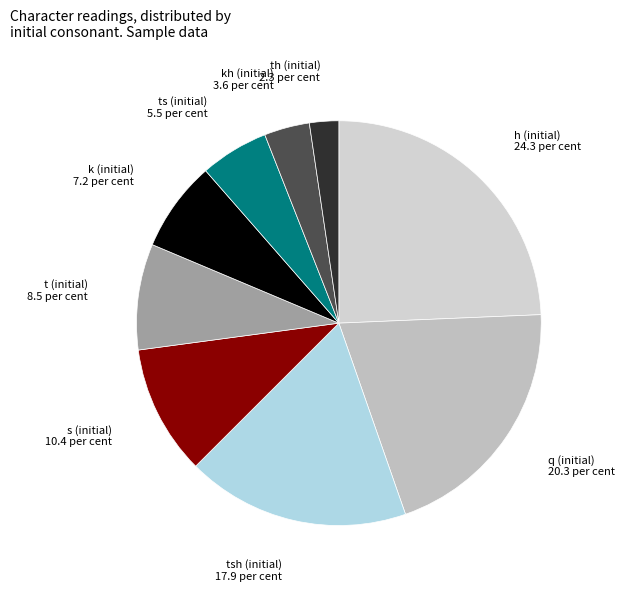

How many segments does this pie chart have?

9